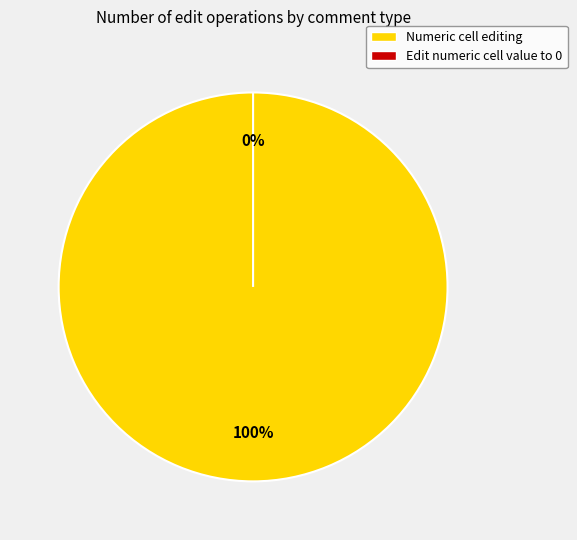

Rank the categories by value from lowest to highest.

Edit numeric cell value to 0, Numeric cell editing